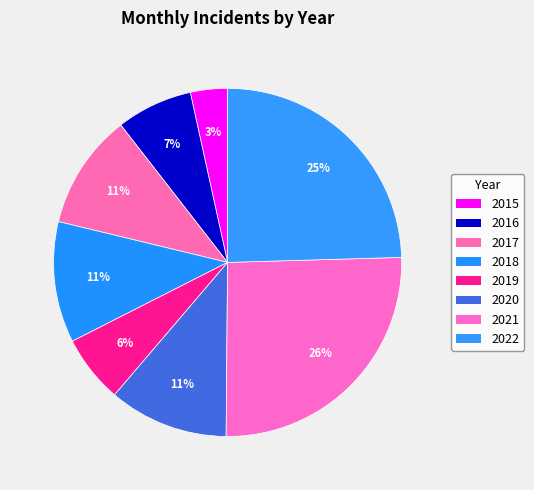

Count the number of slices in the pie.

8